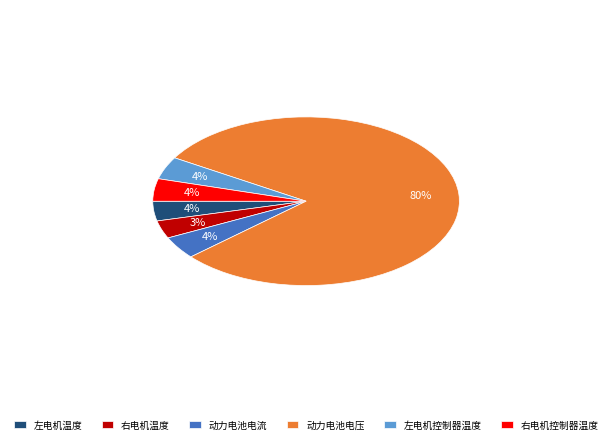

Count the number of slices in the pie.

6